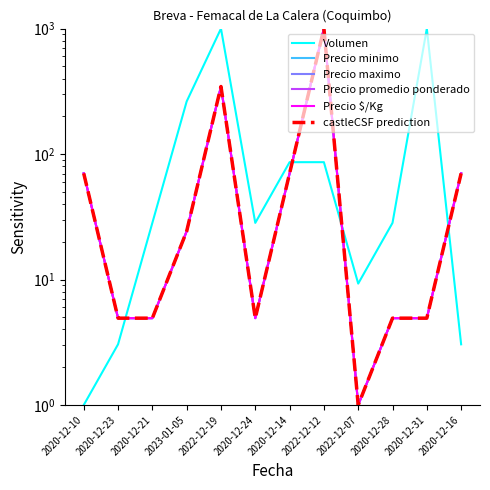

What position from the right is 2020-12-31?

2